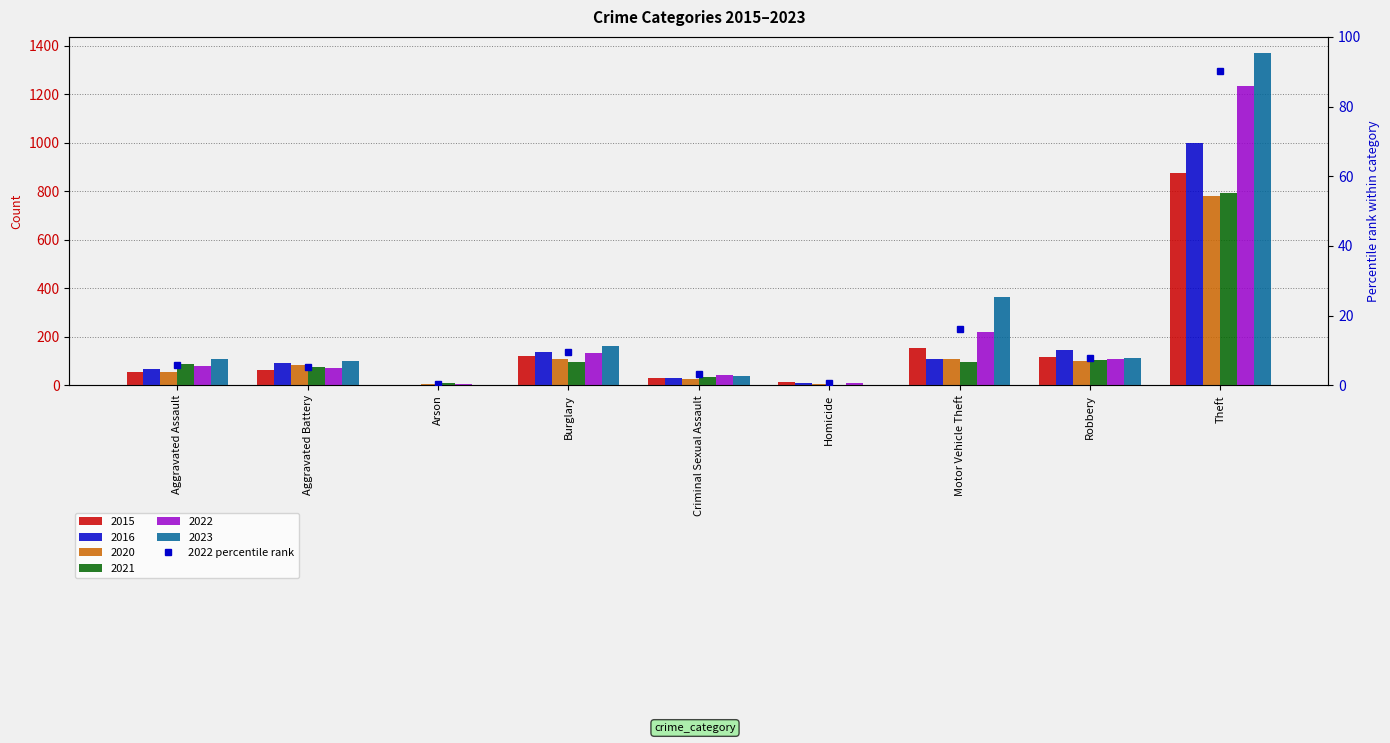

What value does the data have at Aggravated Assault?

5.7